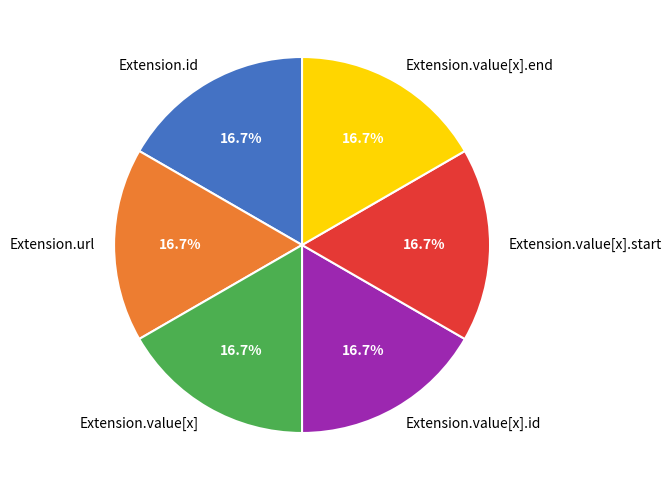

What is the ratio of the value at Extension.value[x] to the value at Extension.value[x].end?

1.0